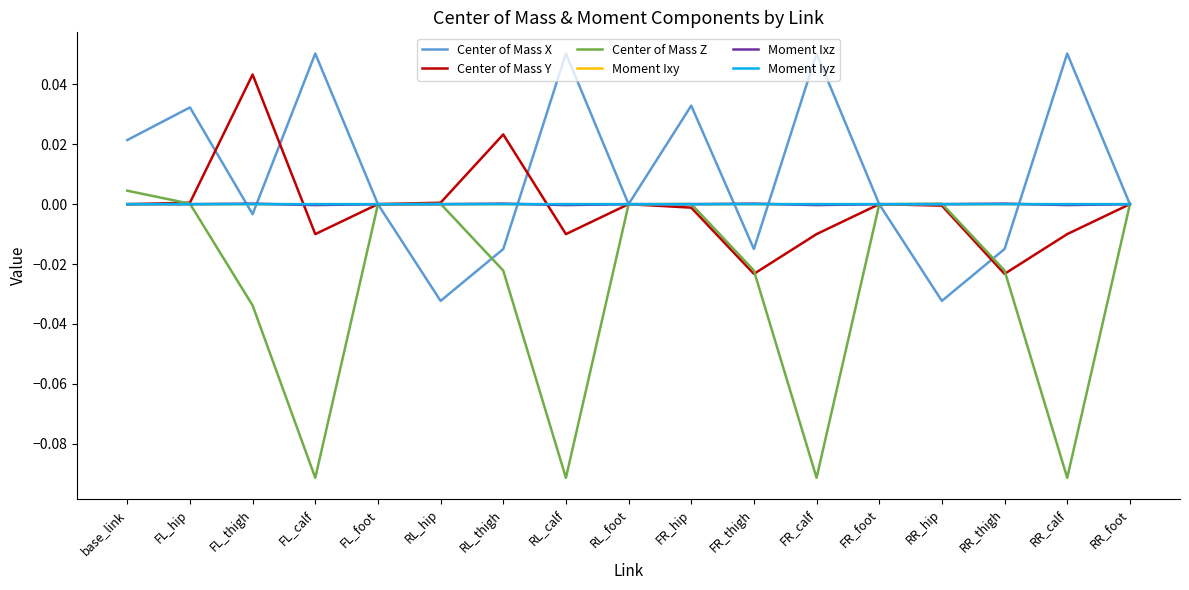

True or false: Moment Ixy has a value of -0.0 at RL_thigh.

True